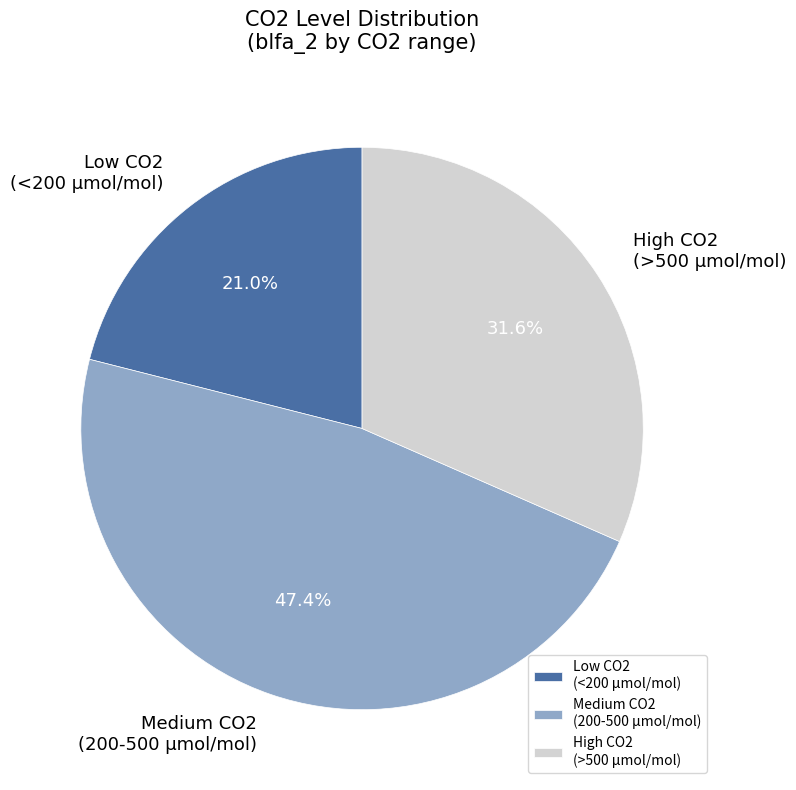

Combined, what portion of the pie is High CO2 (>500 µmol/mol) and Low CO2 (<200 µmol/mol)?

52.6%